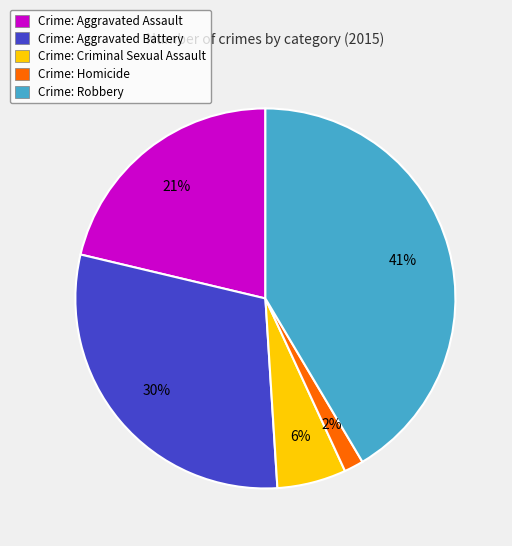

Is it true that Crime: Aggravated Assault is 15% of the pie?

False